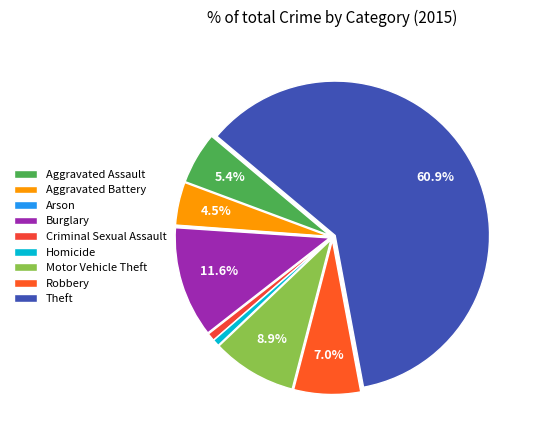

True or false: Criminal Sexual Assault accounts for 11% of the total.

False